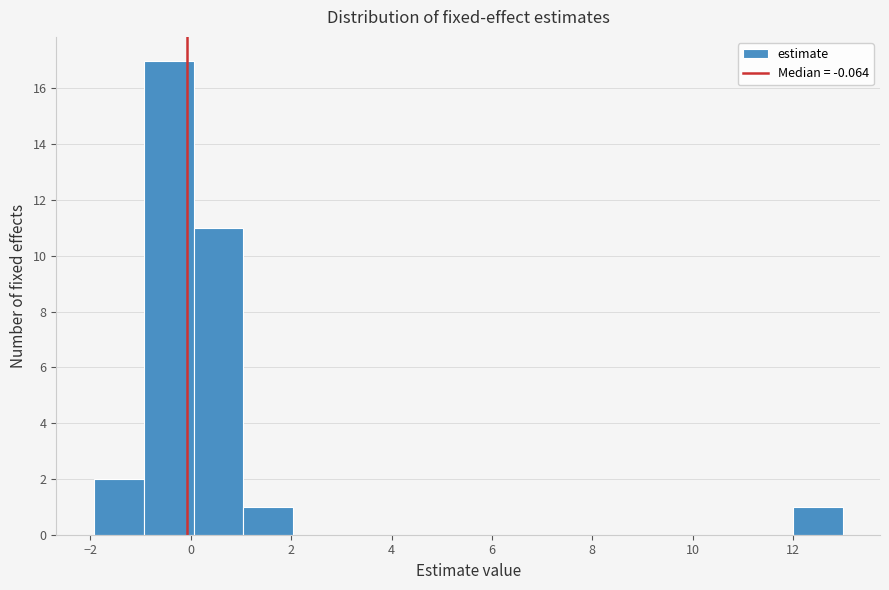

Which range on the x-axis has the tallest bar?

-1 to 0